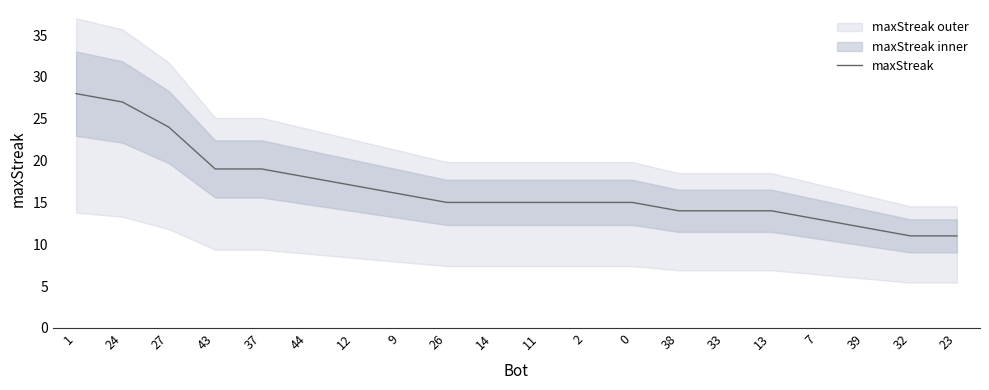

What is the maximum value shown in the chart?

28